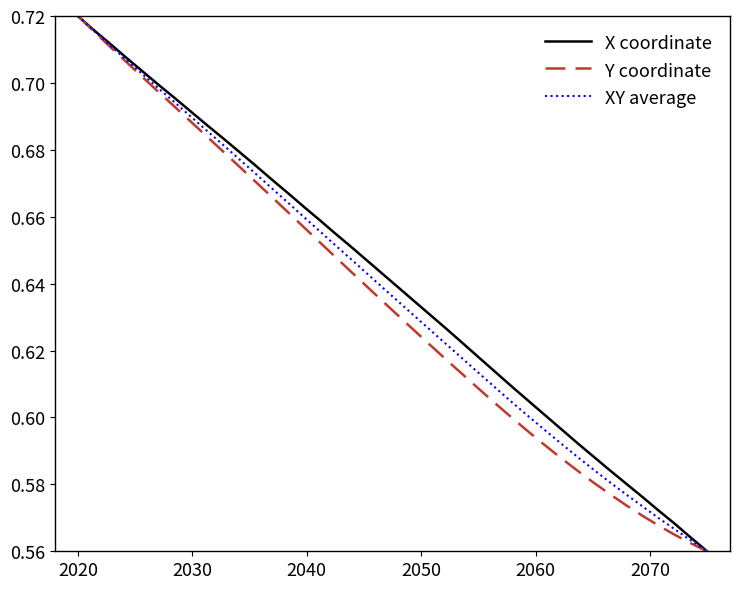

Count the X coordinate values in the range 0 to 1.

40